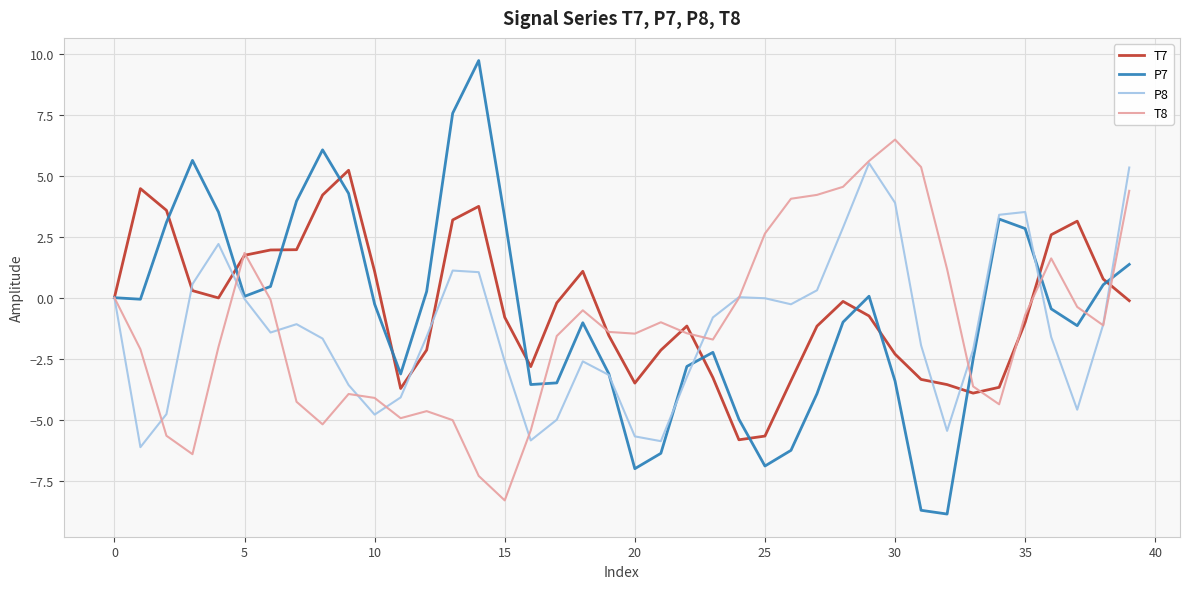

What are all the series names shown in the legend?

T7, P7, P8, T8